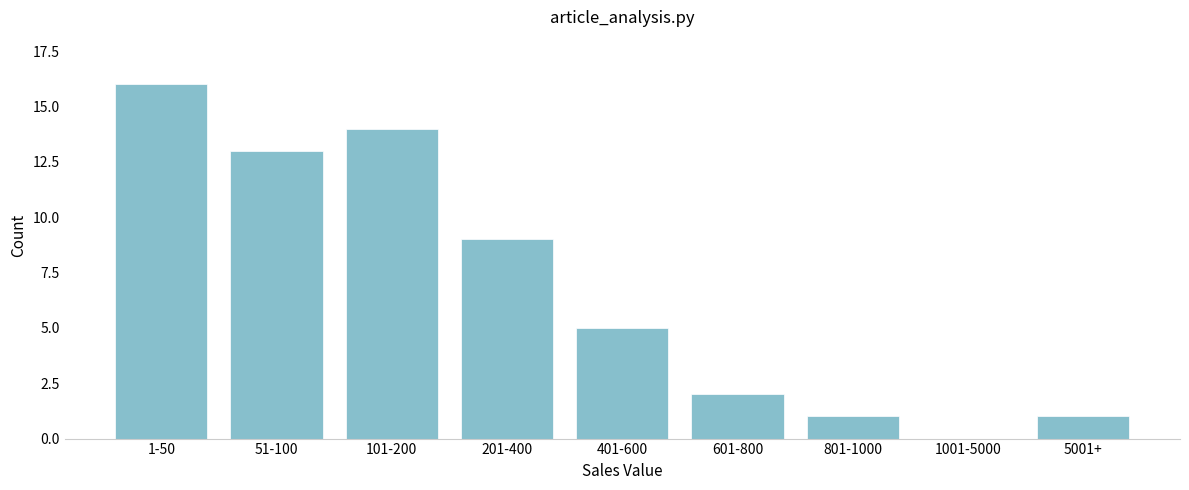

Reading left to right, extract all data points from this chart.

1-50=16	51-100=13	101-200=14	201-400=9	401-600=5	601-800=2	801-1000=1	1001-5000=0	5001+=1